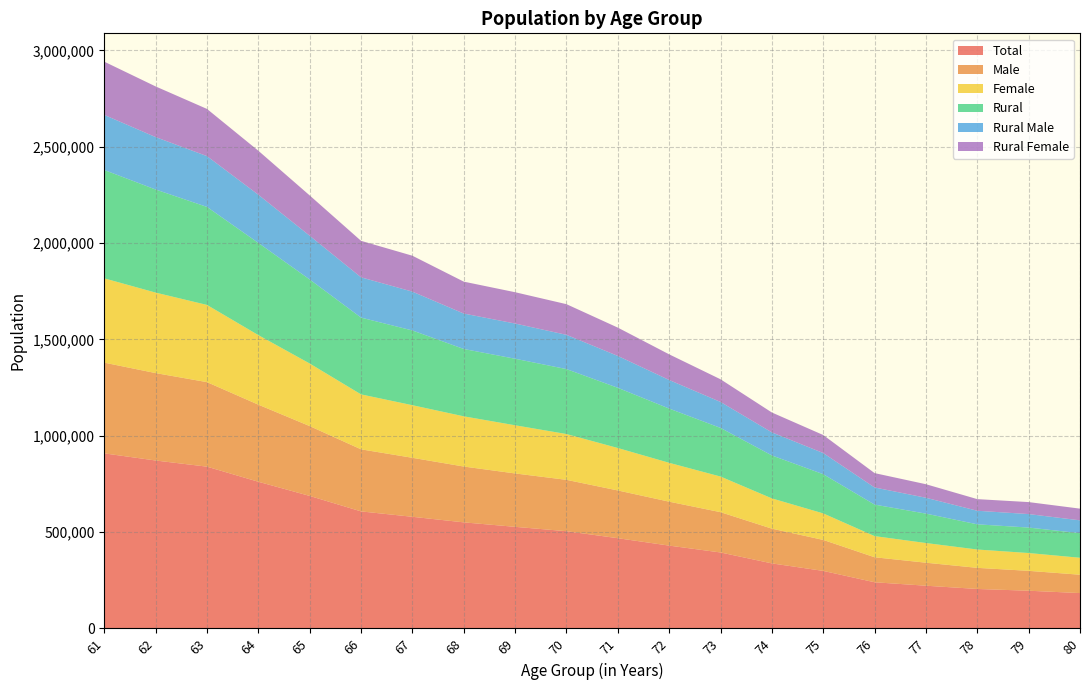

Reading right to left, extract all data points from this chart.

TOTAL: 183420	195627	204759	221621	239581	298530	337463	394151	429793	468218	504595	527213	550447	579347	607385	687621	761211	839569	871548	908540
MALE: 95243	103173	109569	119427	129752	160865	180264	209171	228037	247839	266605	277091	289777	306195	322149	362521	400121	438737	453703	470904
FEMALE: 88056	92441	95165	102148	109789	137540	157161	184938	201677	220314	237715	250071	260602	273059	285145	324841	361013	400739	417722	437532
RURAL: 127514	132230	130782	152632	163499	203477	222915	252446	281558	312477	337097	345332	349576	387926	398572	436264	478541	508698	535120	562373
RURAL_MALE: 66750	69987	70402	82323	88835	109834	119675	134732	148343	165422	177789	182769	183909	201495	209043	226832	250133	263675	272115	285956
RURAL_FEMALE: 60692	62233	60364	70279	74634	93574	103216	117690	133163	147011	159154	162531	165625	186375	189477	209285	228361	244976	262941	276362